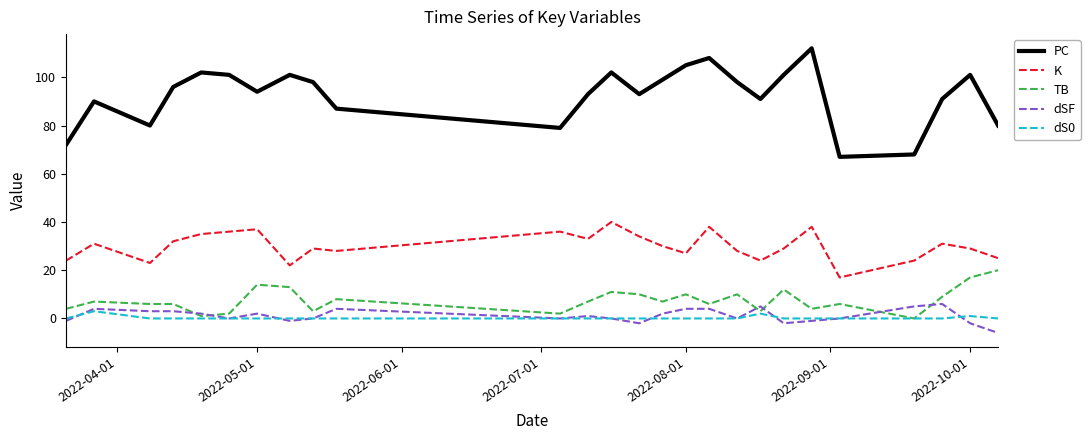

True or false: dSF and TB intersect in this chart.

True